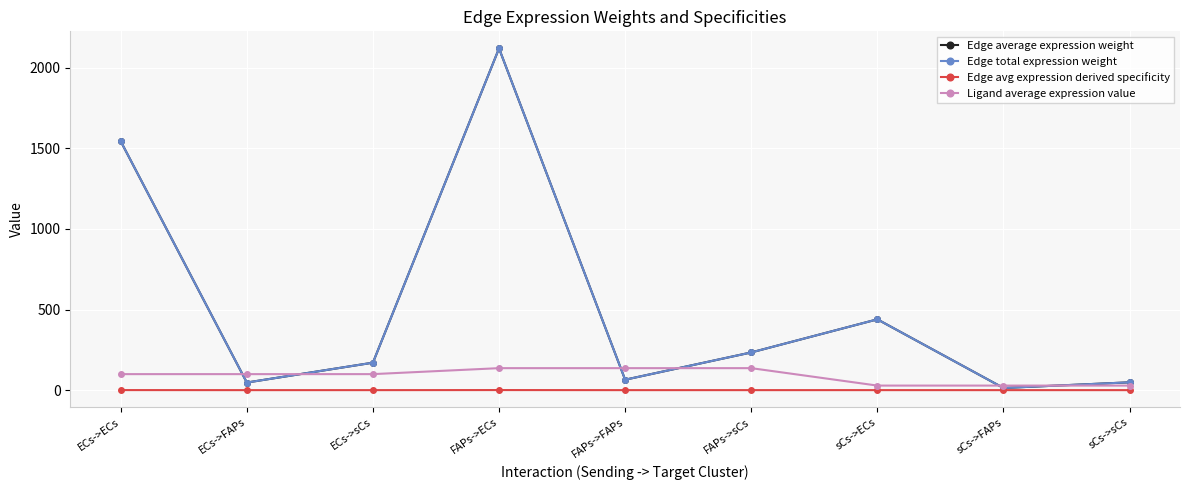

What is the difference between the Edge total expression weight values at ECs->ECs and ECs->FAPs?

1496.1